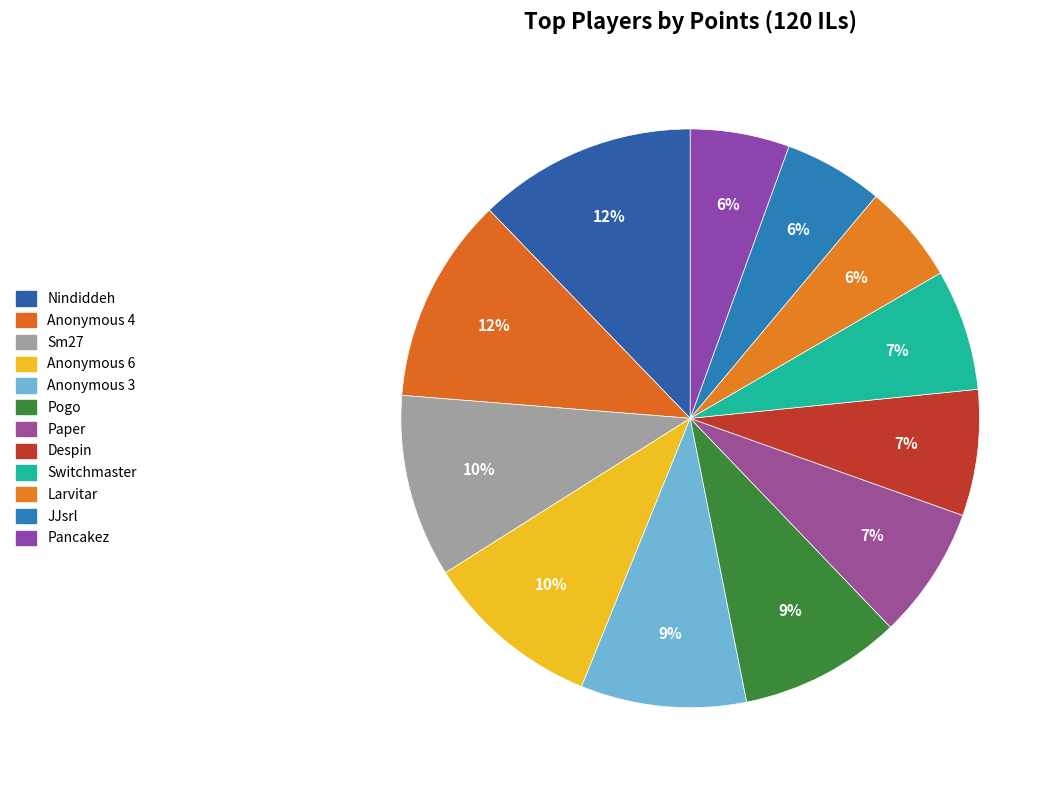

How many segments does this pie chart have?

12